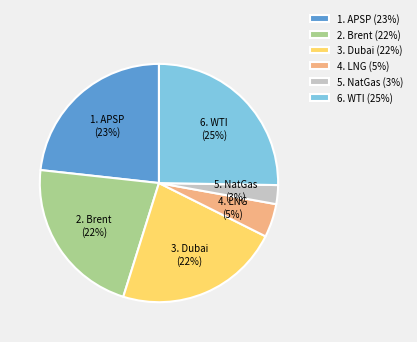

Is the sum of 5. NatGas (3%) and 3. Dubai (22%) greater than half?

No